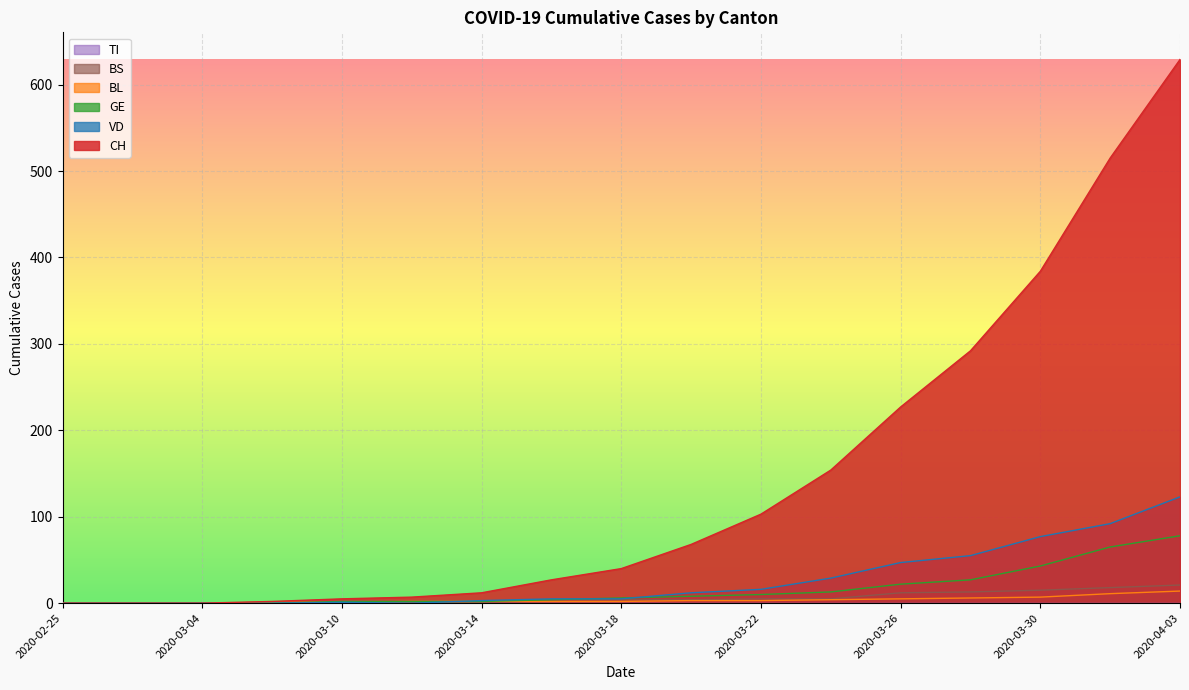

True or false: GE and CH intersect in this chart.

False